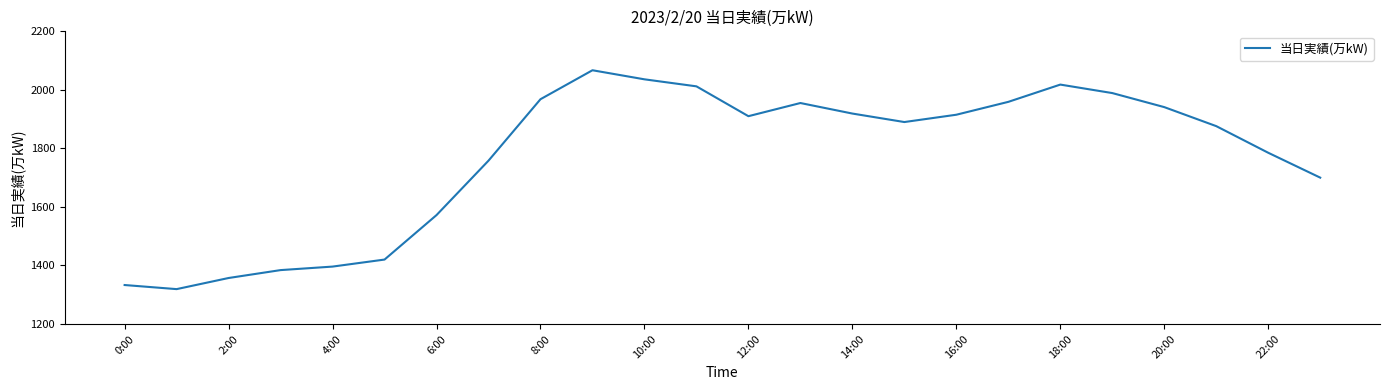

What is the minimum value shown in the chart?

1319